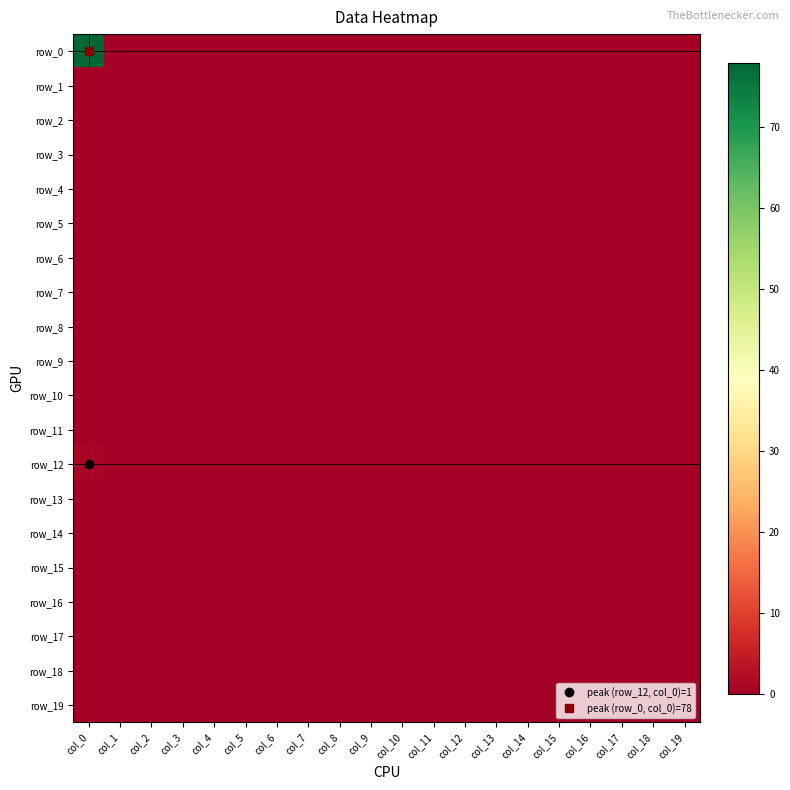

Which has a higher value, col_12 or col_3?

col_12